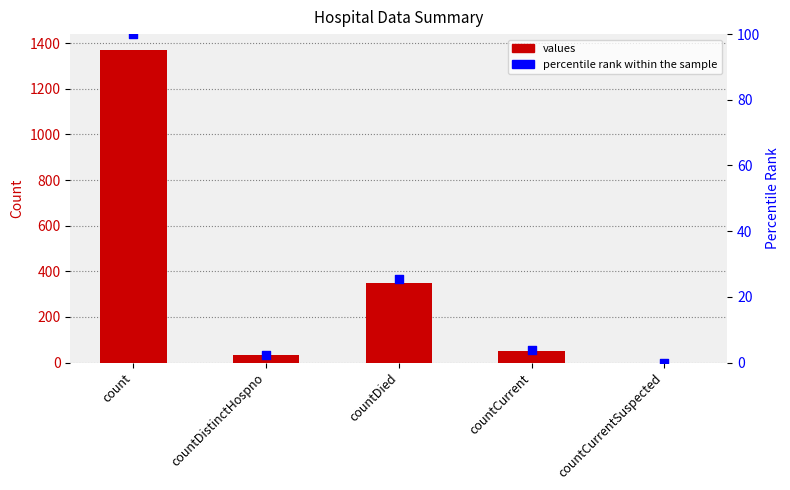

Which series reaches the maximum Y coordinate?

values